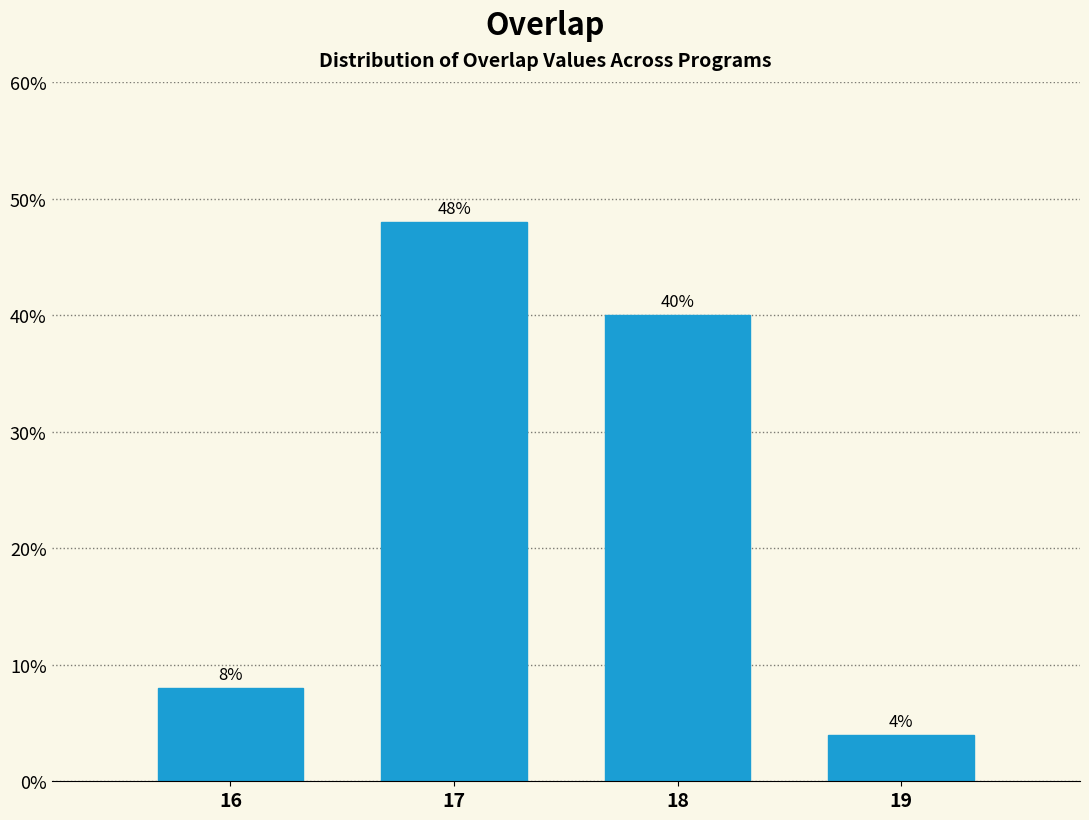

Reading left to right, what are all the values shown in this chart?

16=8	17=48	18=40	19=4